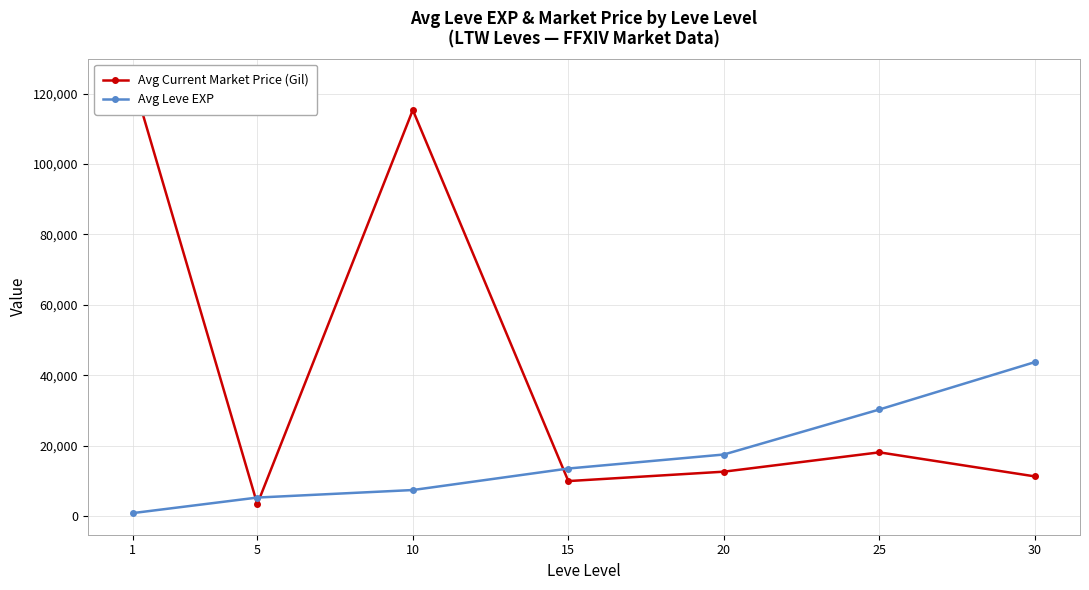

What is the difference between the Avg Leve EXP values at 30 and 10?

36330.0